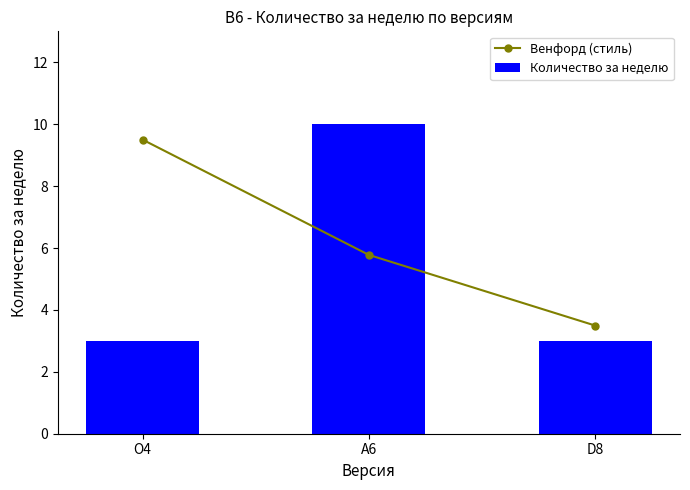

The Количество за неделю series shows 3.0 at D8. True or false?

True